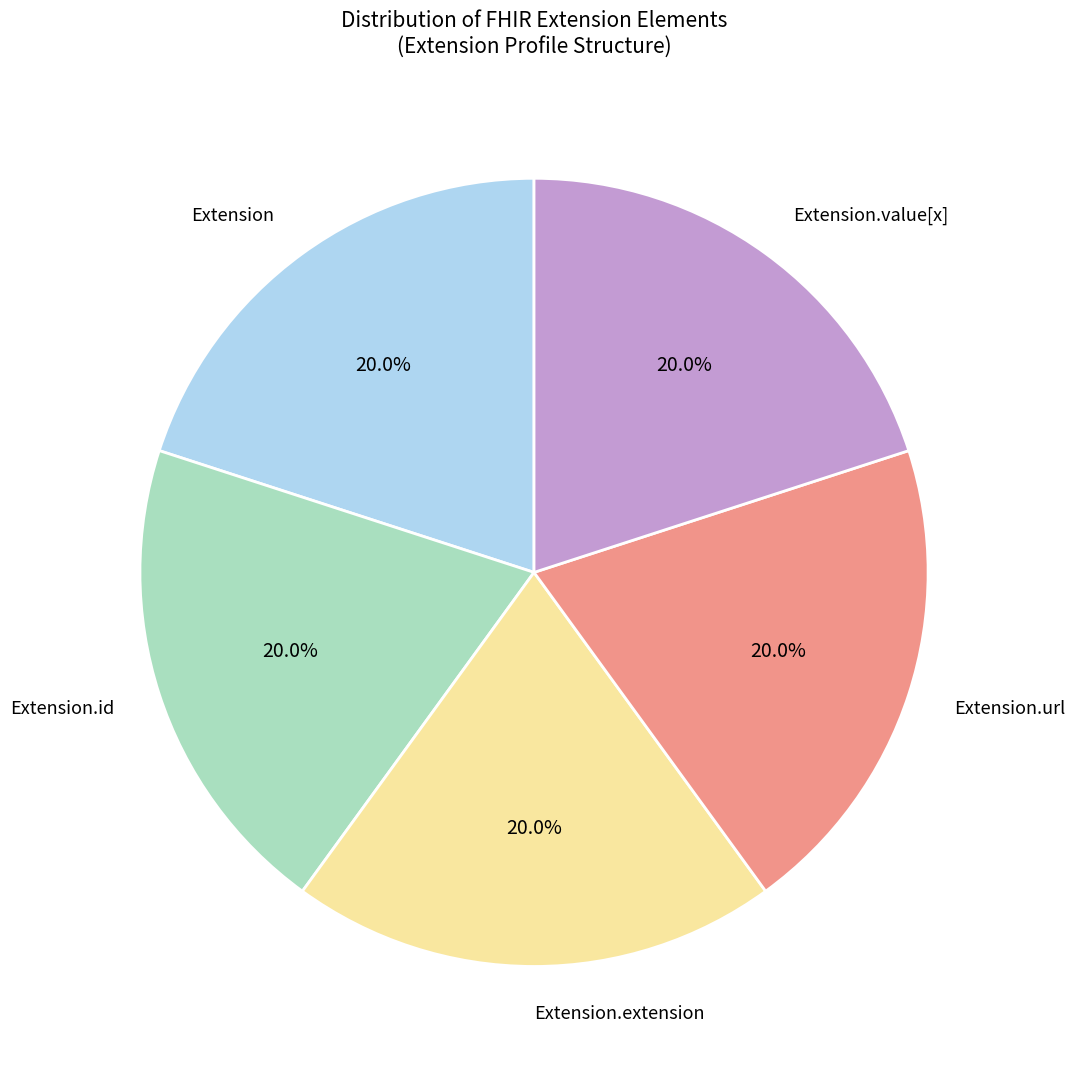

Is there any slice that represents more than half of the pie?

No